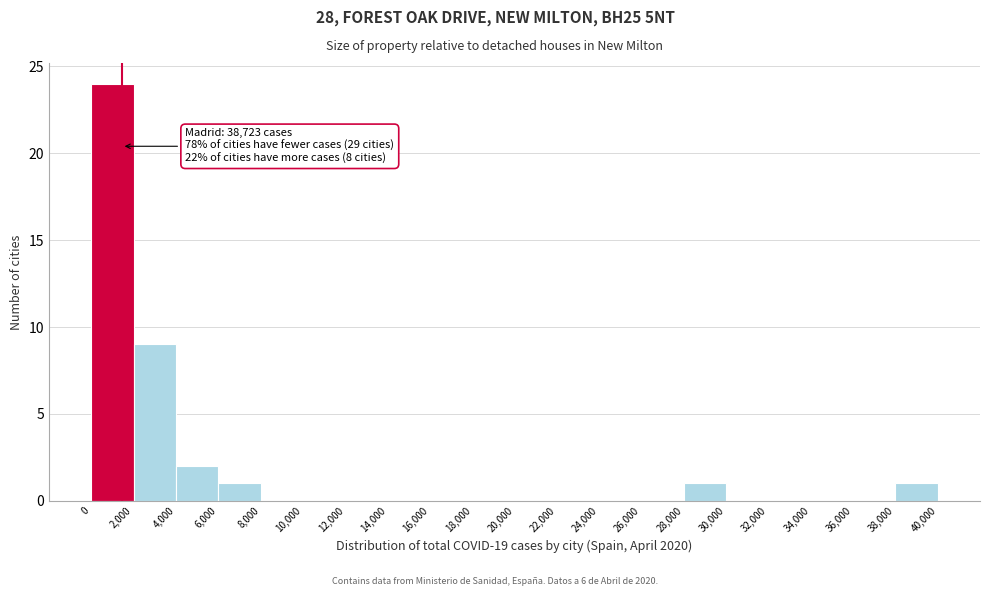

Over which range of the x-axis is the bar tallest?

0 to 2,000